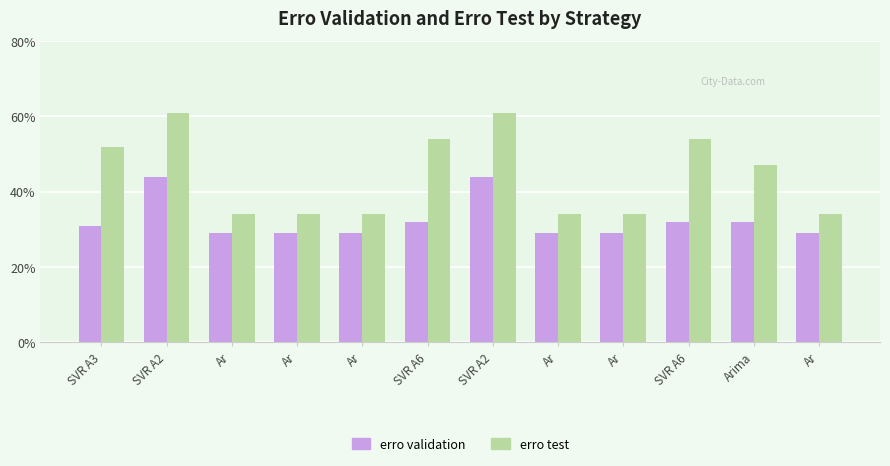

Which has a higher value, Ar or SVR A2?

SVR A2